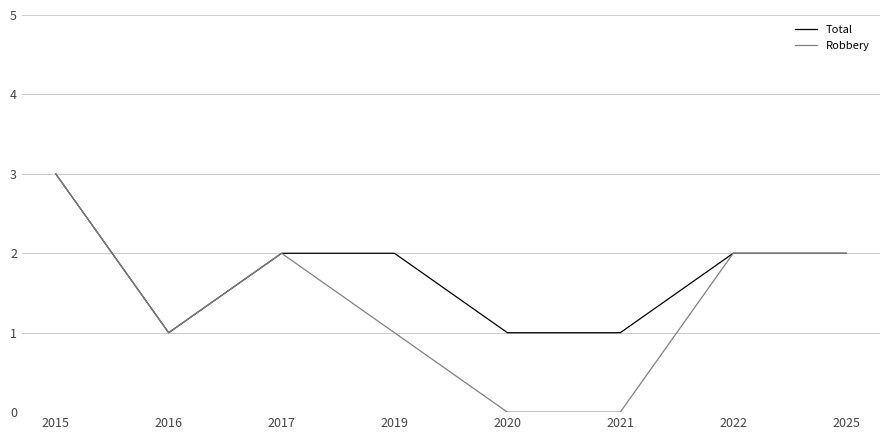

At which category does Robbery reach its first local peak?

2017